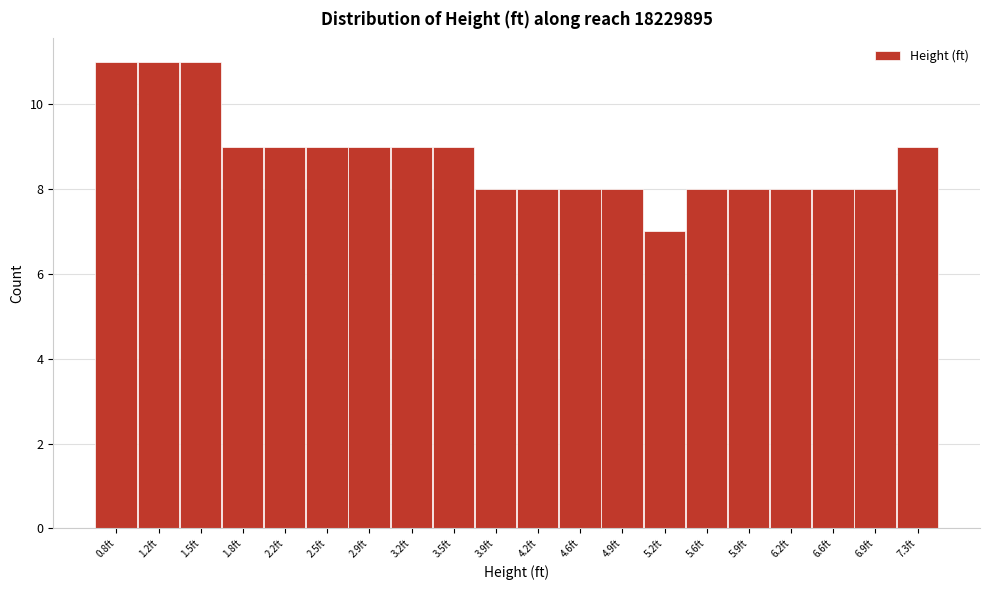

Reading left to right, list all the values displayed in this chart.

11	11	11	9	9	9	9	9	9	8	8	8	8	7	8	8	8	8	8	9